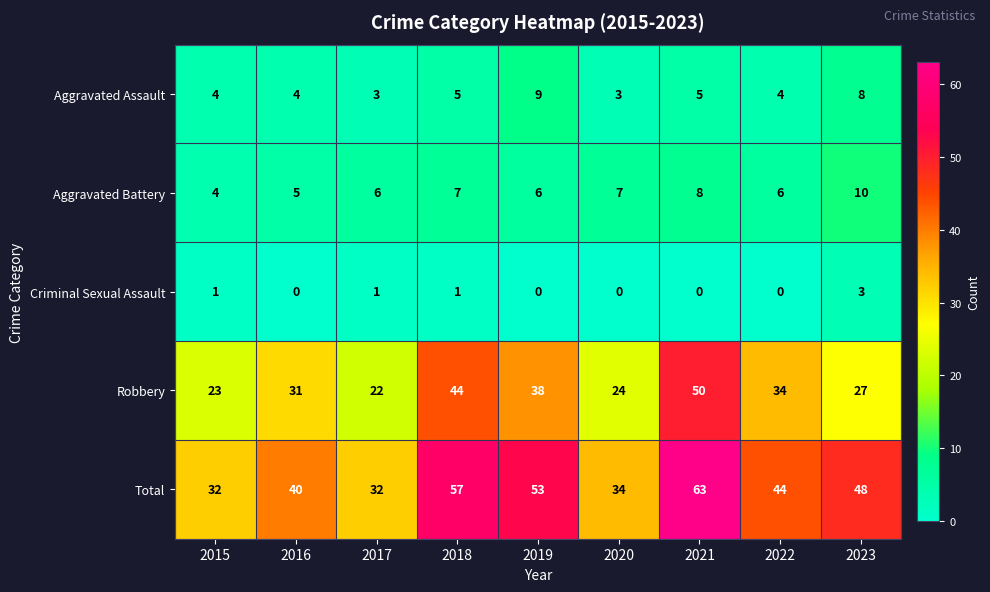

Which series has the largest total across all categories?

Total